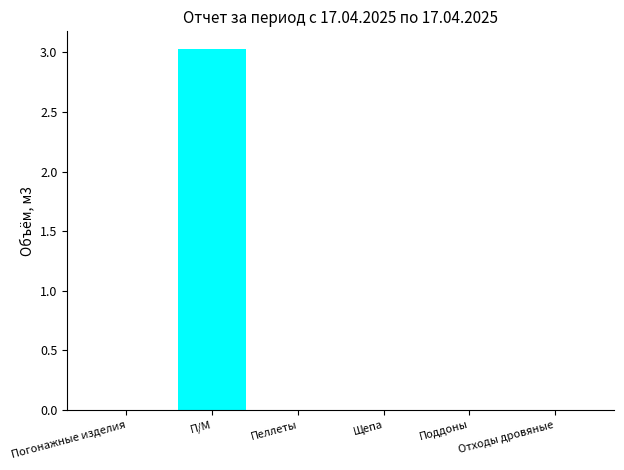

Are the bars horizontal?

No